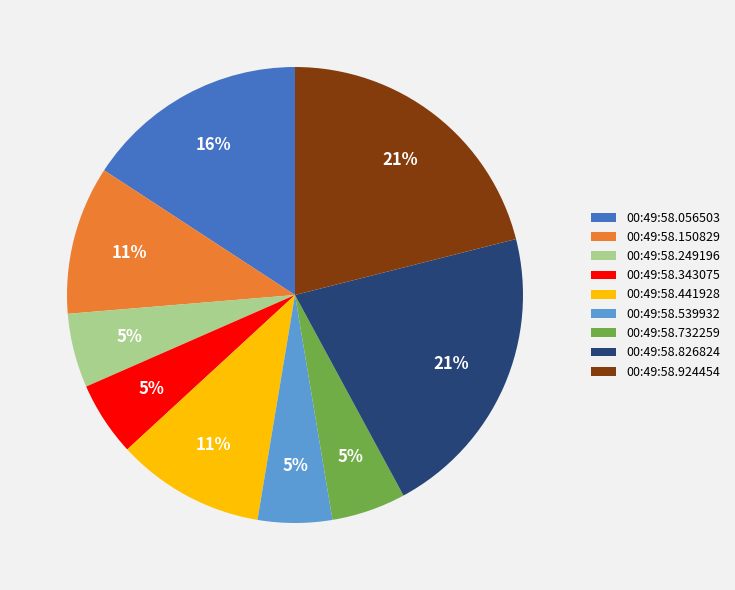

To the nearest percent, what percentage of the pie is 00:49:58.056503?

16%